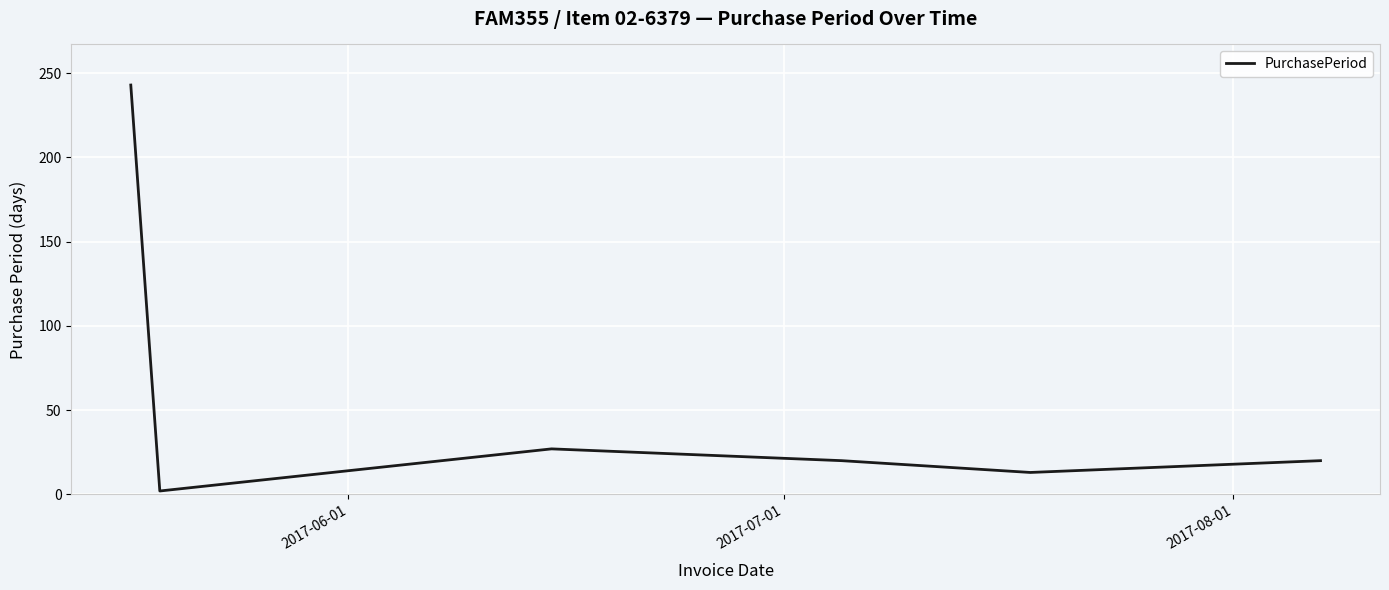

What is the greatest value displayed?

243